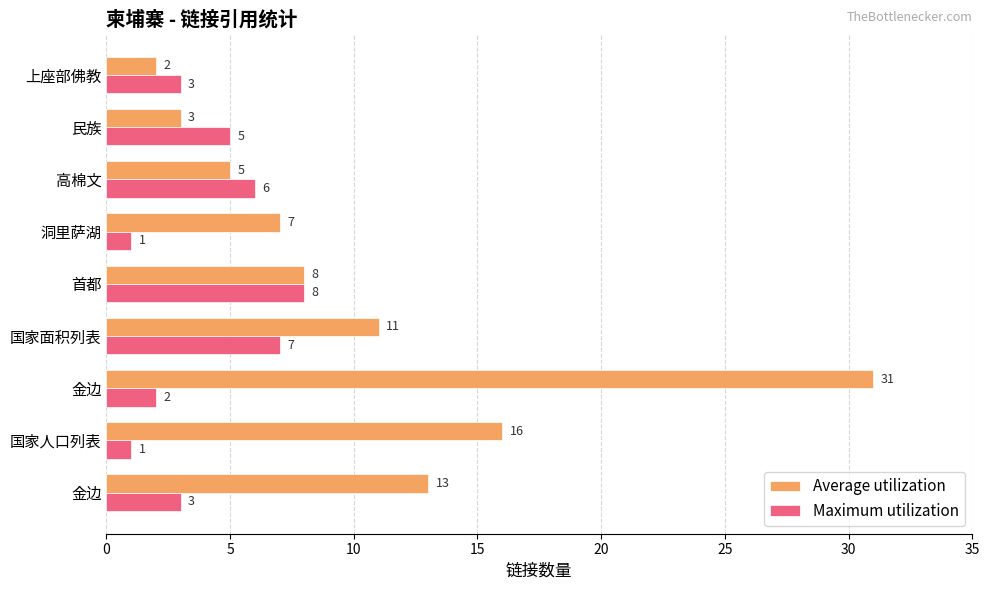

How many values in the Average utilization series are below 8?

4